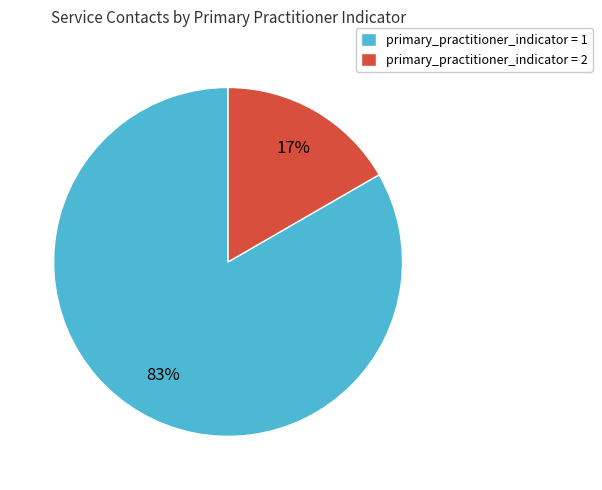

Do primary_practitioner_indicator = 2 and primary_practitioner_indicator = 1 together represent more than half of the pie?

Yes